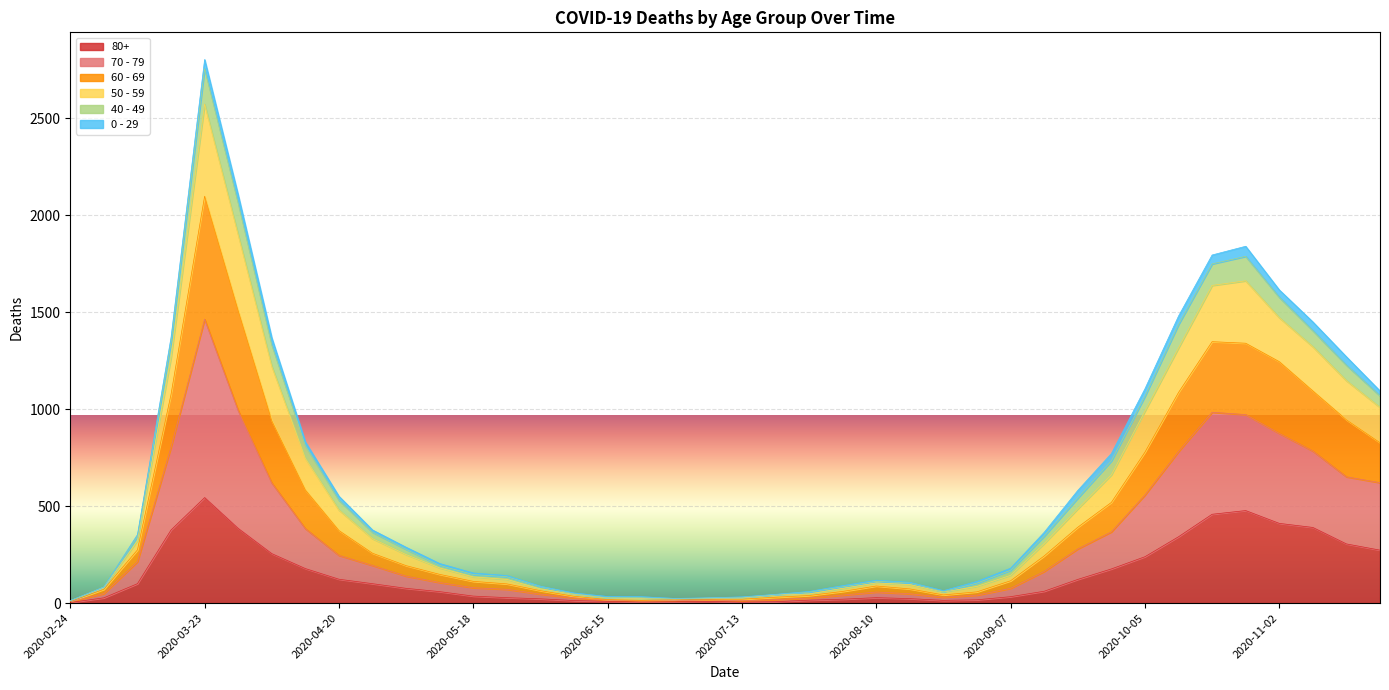

At which label does 80+ reach its peak?

2020-03-23